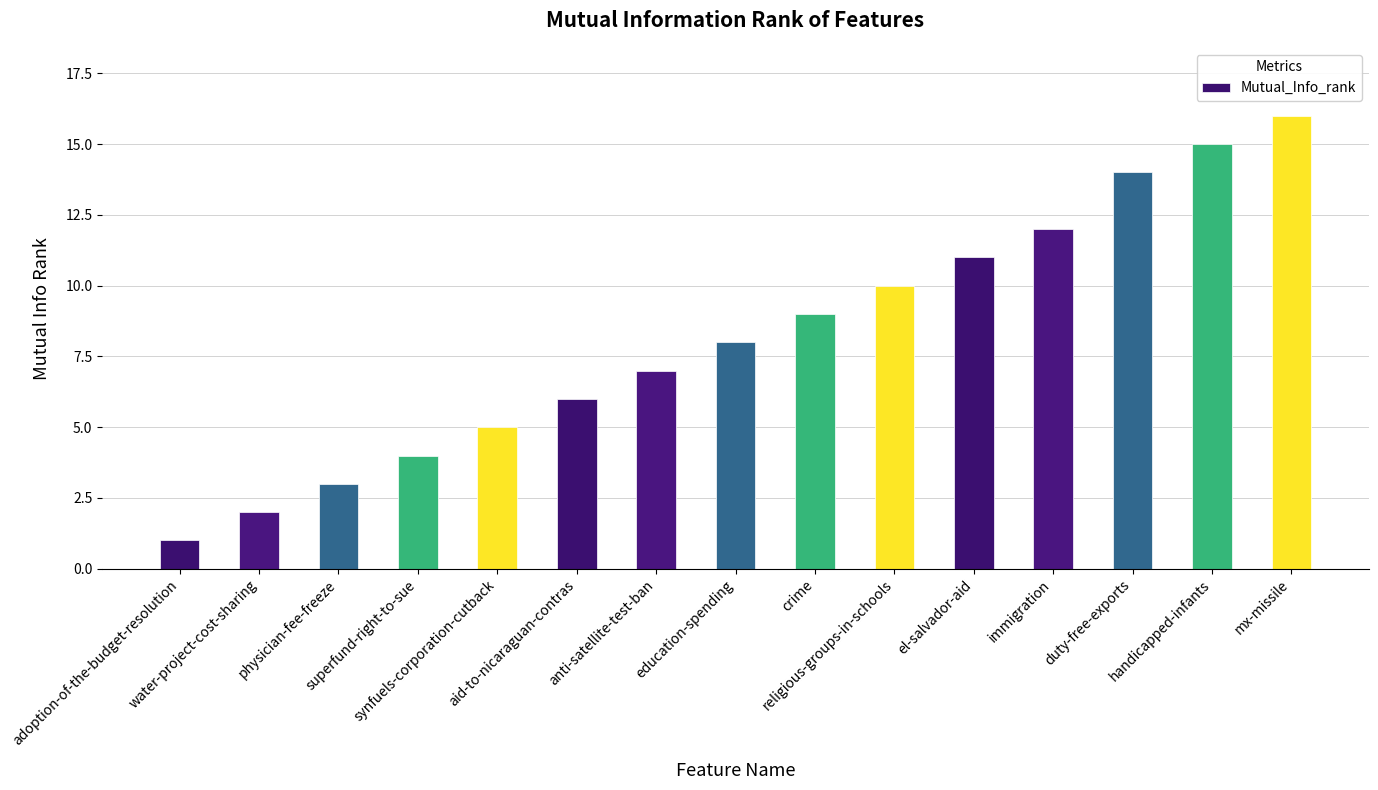

True or false: the data shows 12 at immigration.

True